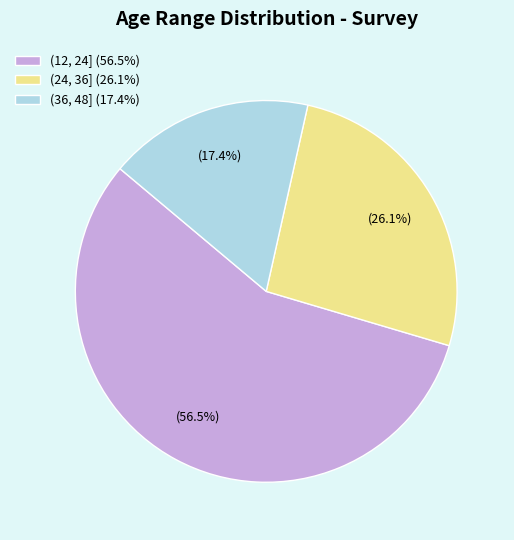

Is there a majority slice in this chart?

Yes